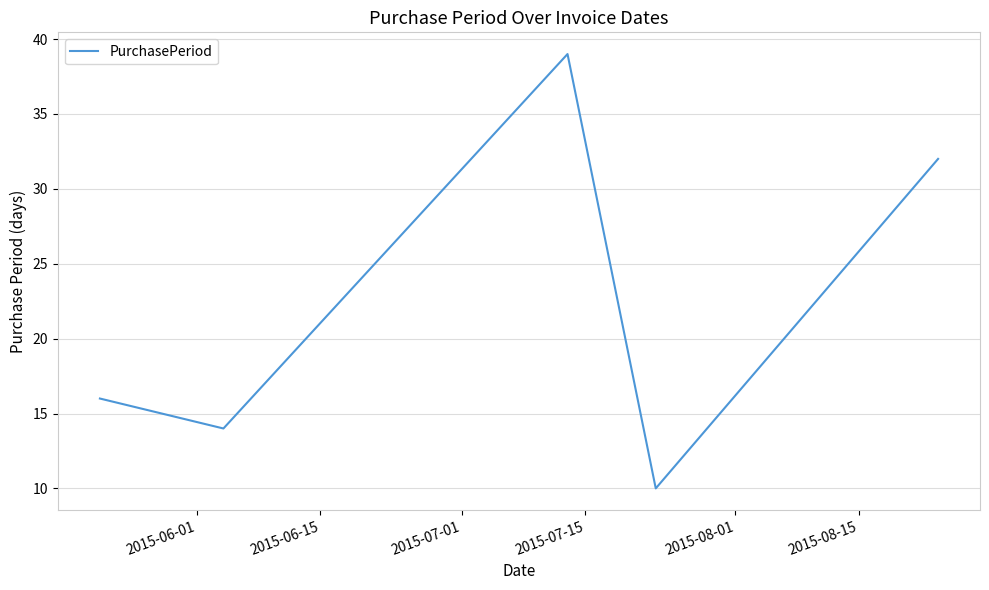

What is the smallest value displayed?

10